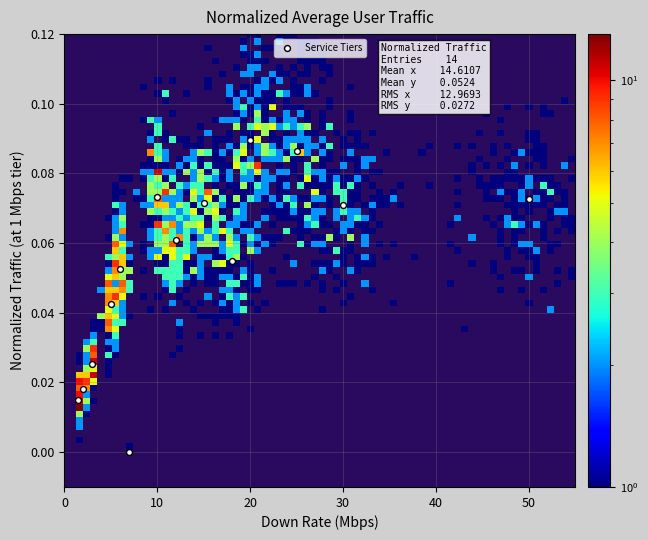

What is the range of X values (max minus min)?

48.5